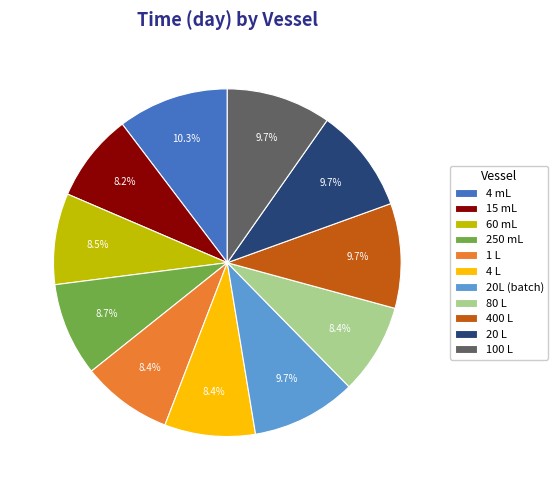

Is it true that 100 L is 20% of the pie?

False